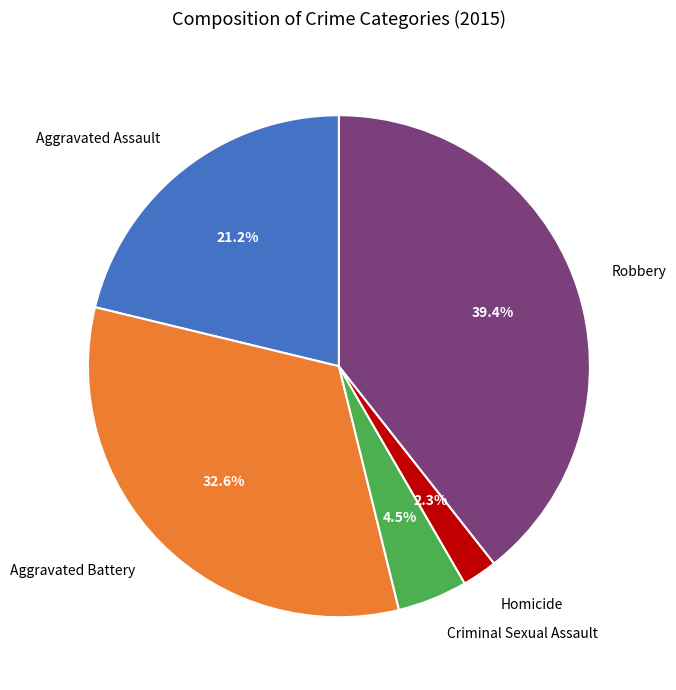

Is it true that Robbery is 39% of the pie?

True